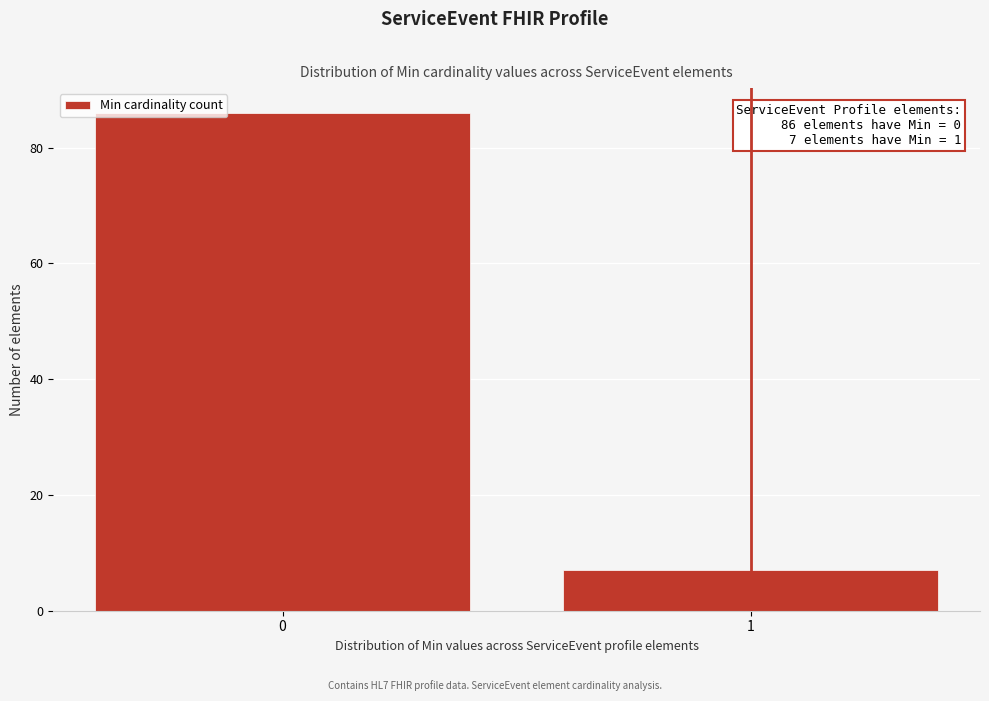

Reading left to right, transcribe all the data shown in this chart.

0=86	1=7